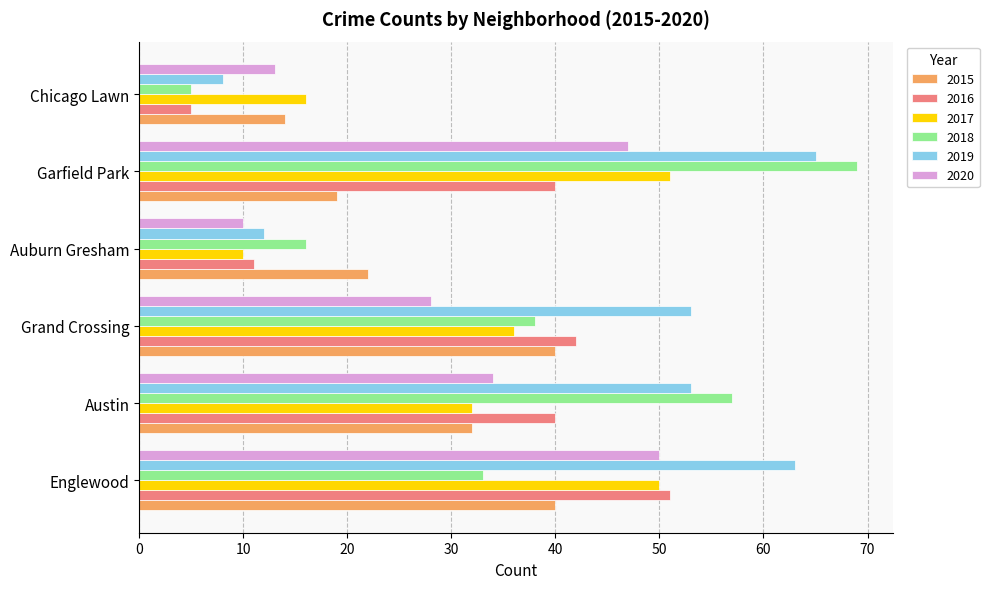

Where is 2018 nearest to the value 37?

Grand Crossing